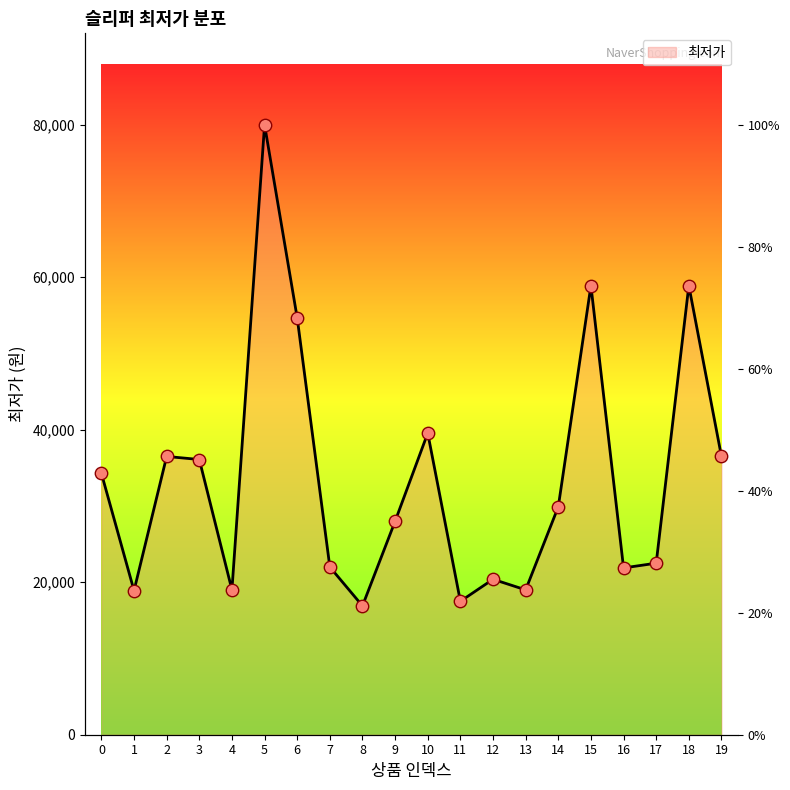

What is the change in value from 7 to 16?

-120